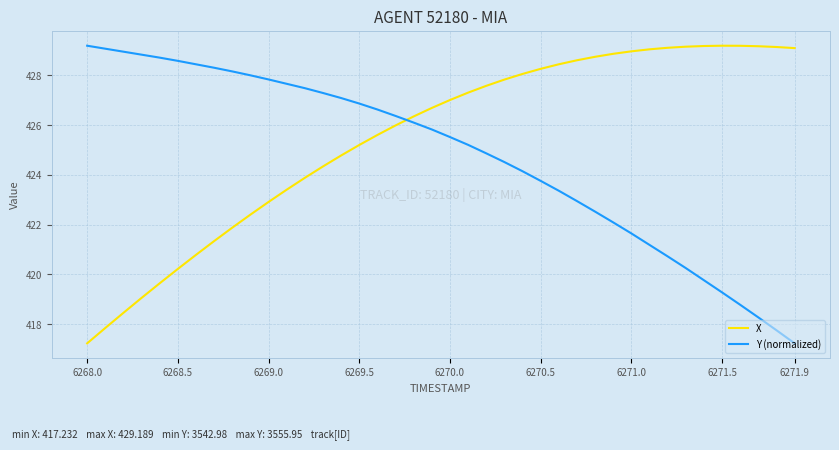

Which series has the largest total across all categories?

X